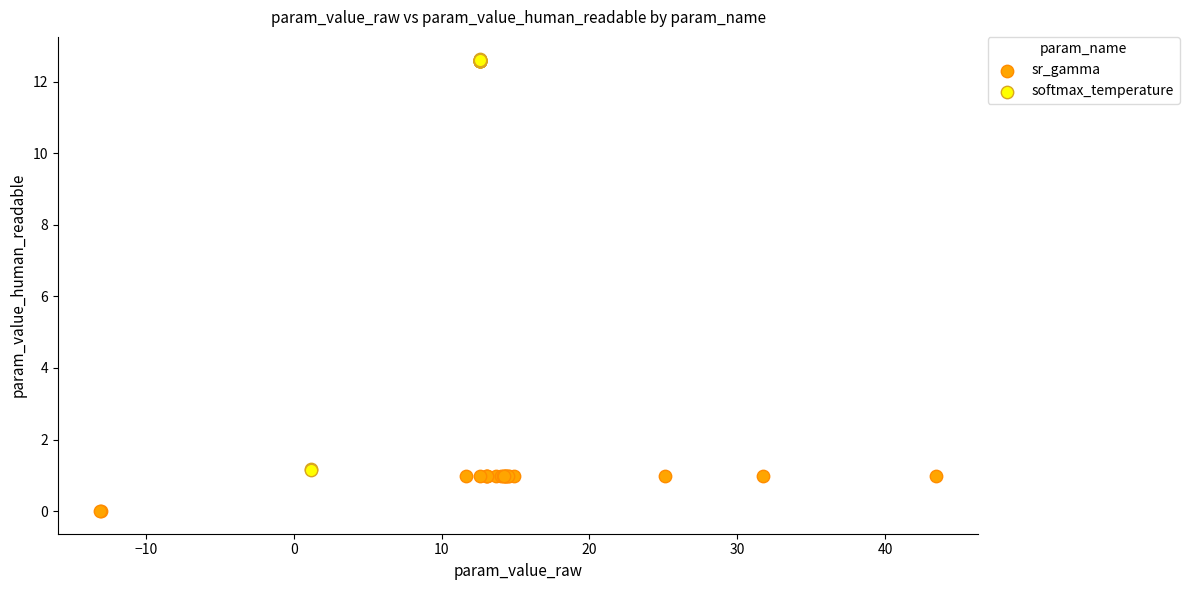

Which series contains the highest Y value?

softmax_temperature